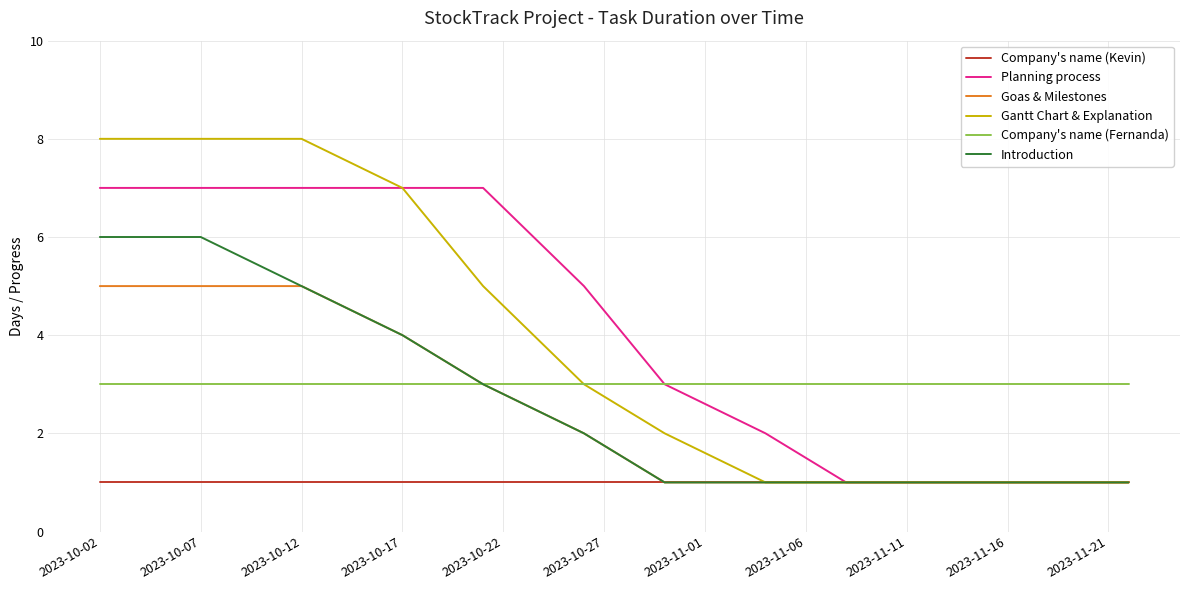

How many categories are shown in the chart?

12